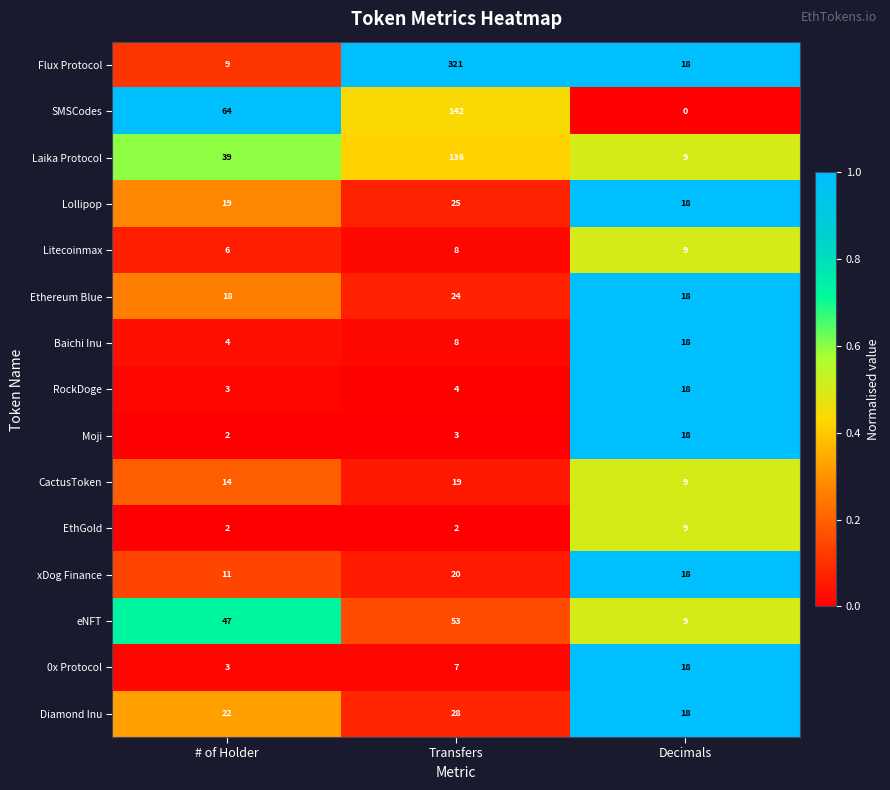

Which series changed the most between Transfers and Decimals?

Flux Protocol